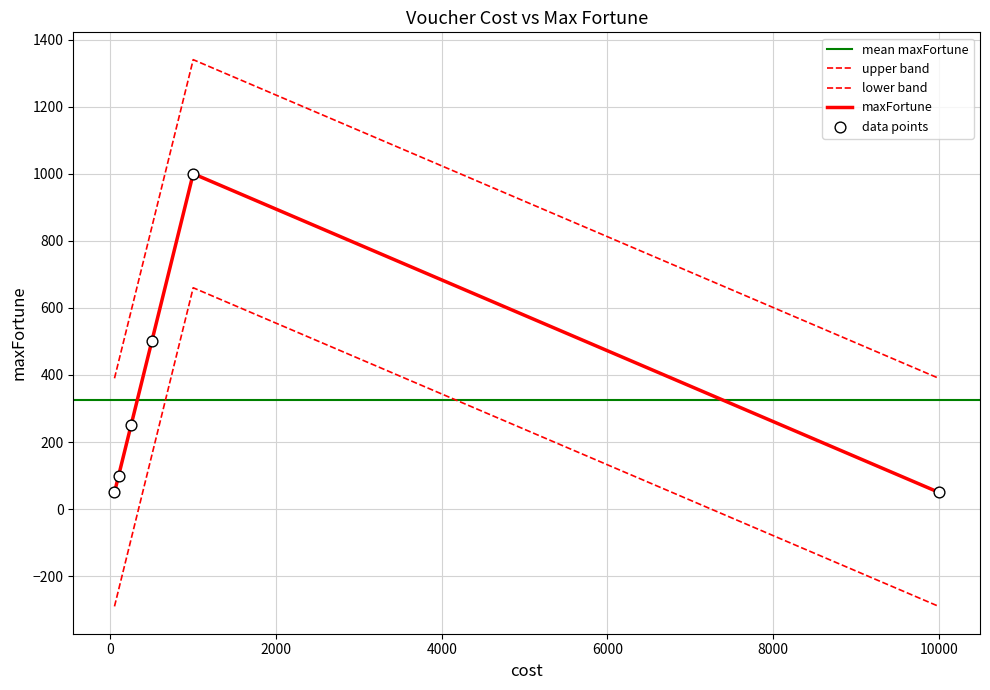

Which has a higher value, voucher.100 or voucher.250?

voucher.250